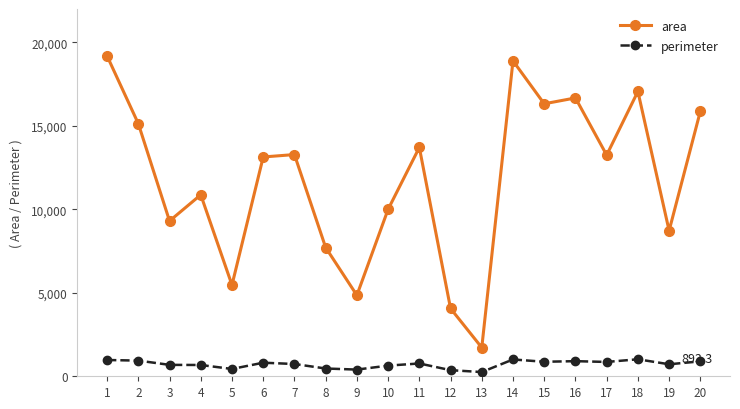

What are all the series names shown in the legend?

area, perimeter